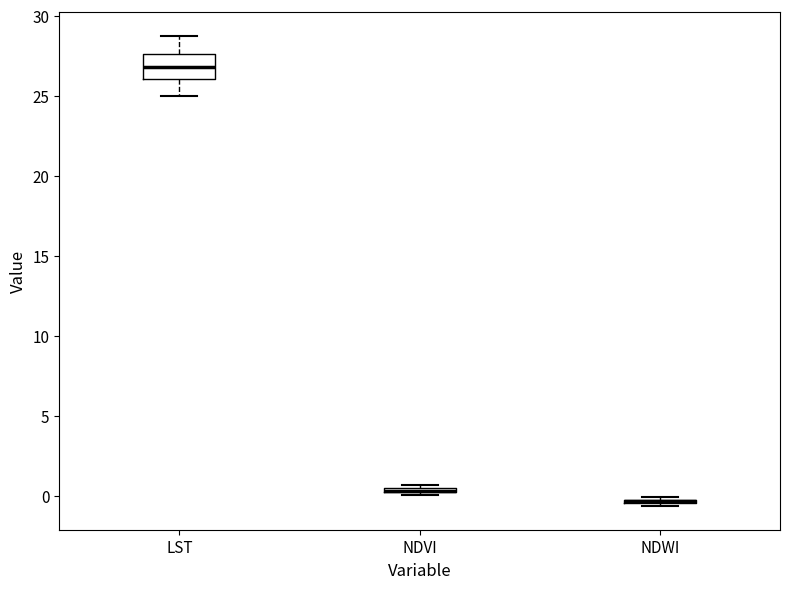

Comparing the boxes themselves (not the whiskers), which one is the tallest?

LST